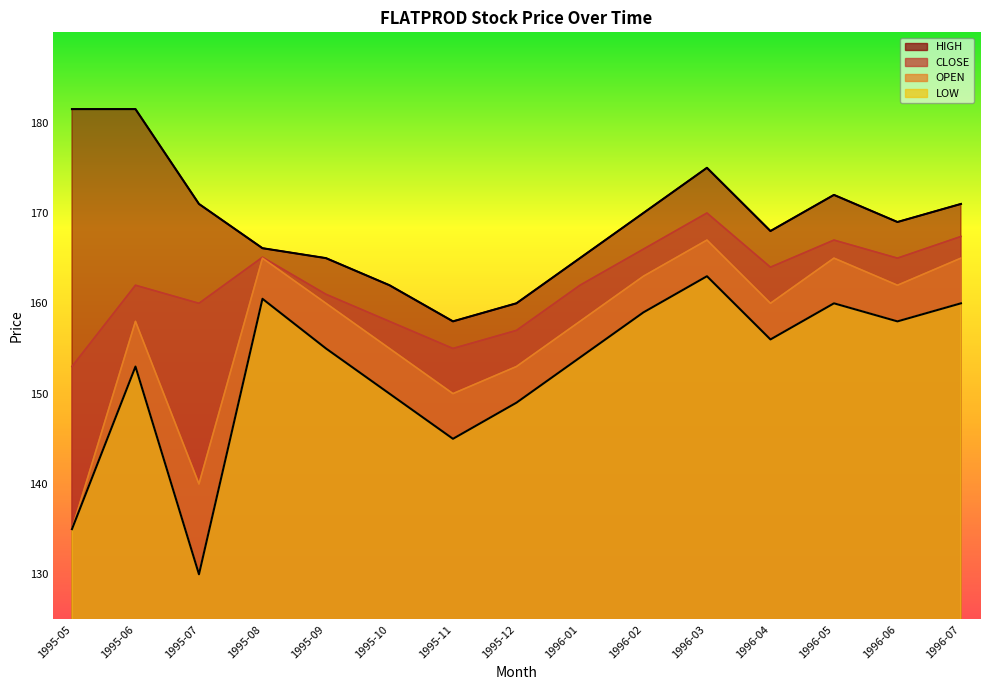

Which category has the highest value across all series?

1995-05